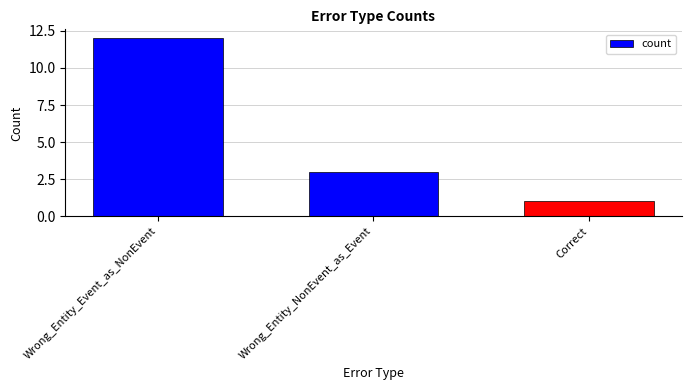

Where does the data first go above 3?

Wrong_Entity_Event_as_NonEvent